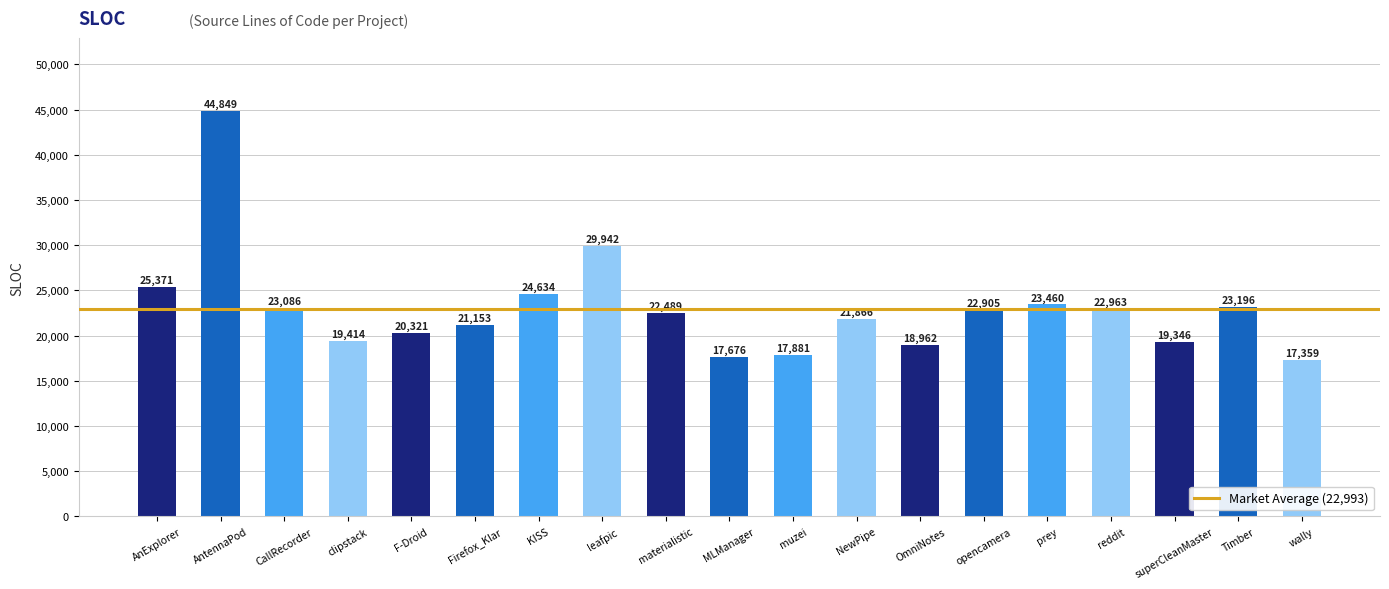

Are the bars grouped side by side (vs. stacked)?

No